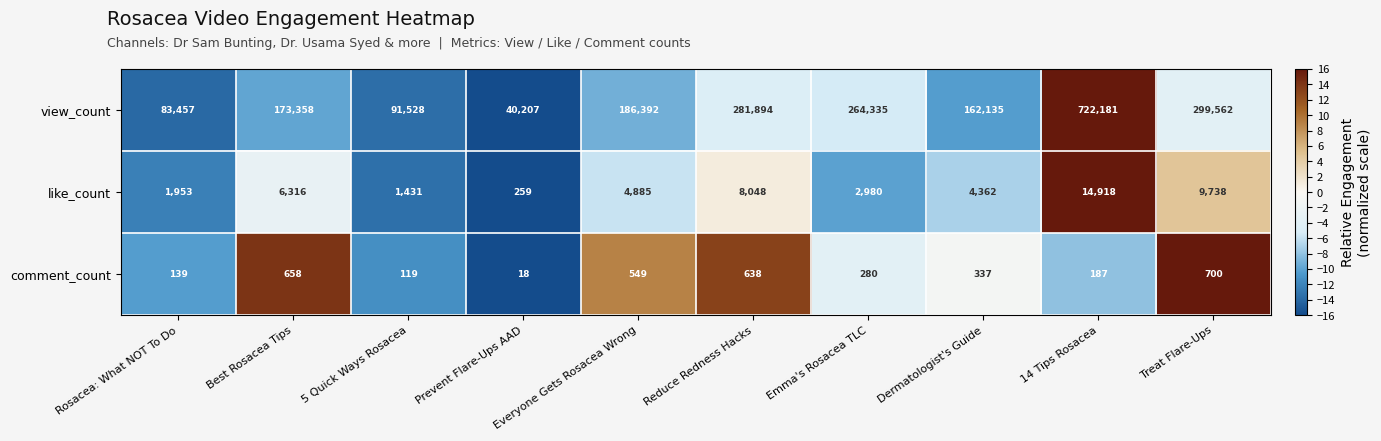

What is the difference between the highest and lowest values at Reduce Redness Hacks?

281256